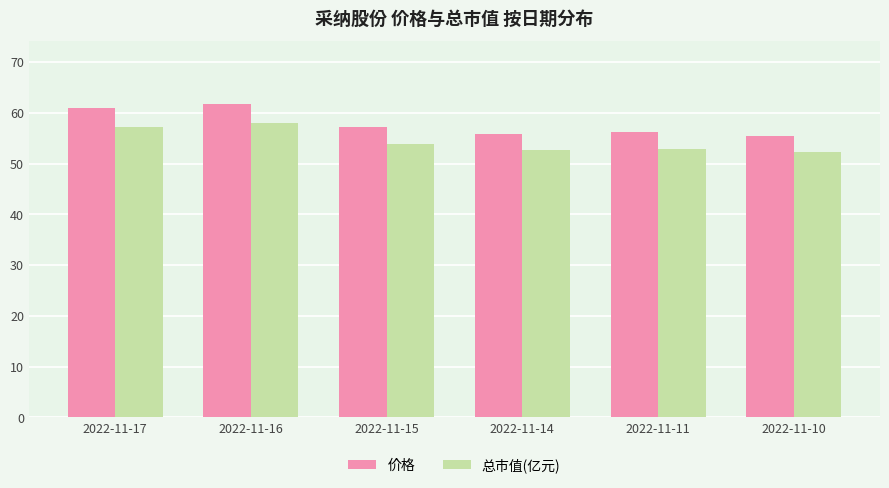

How many data points does each series have?

6